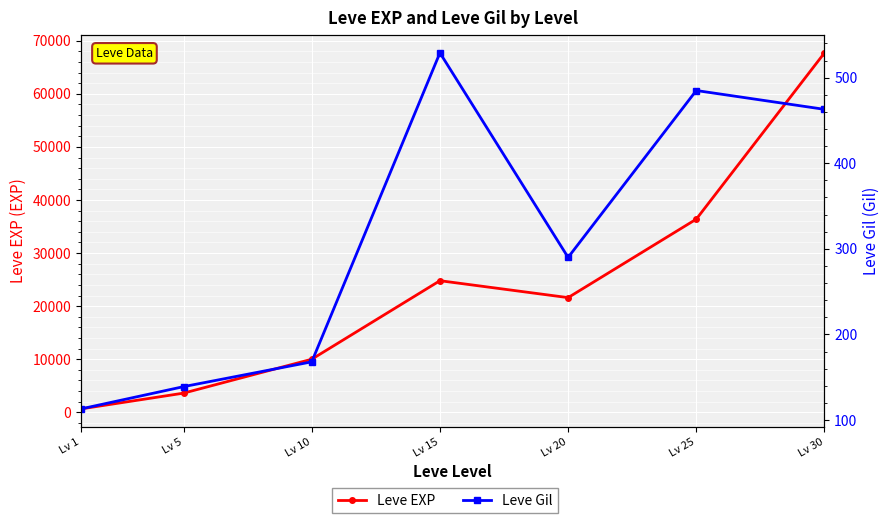

Read the Leve EXP value at Lv 20, to the nearest 10.

21600